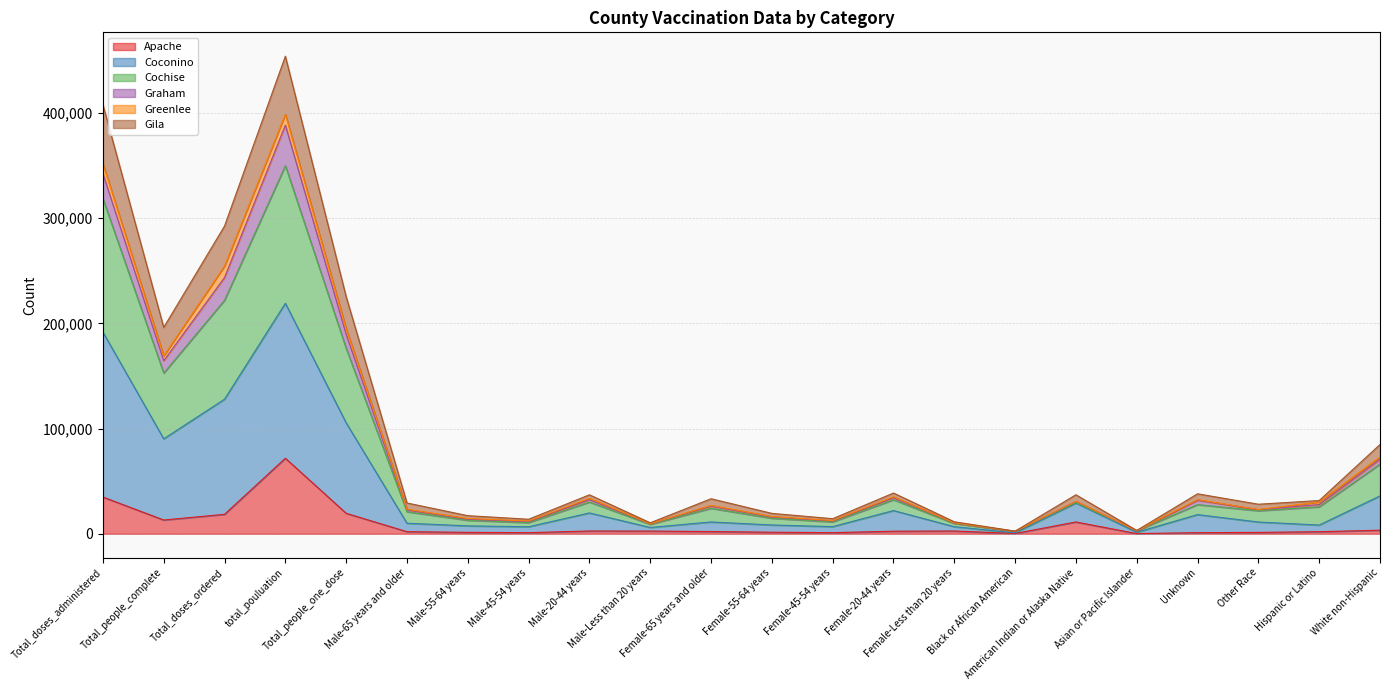

Does the chart have visible grid lines?

Yes